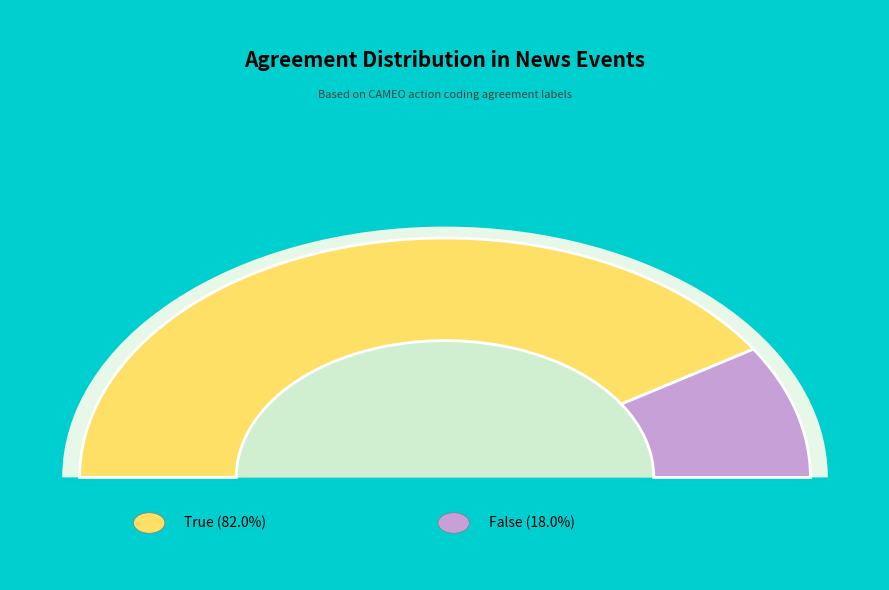

What percentage is NOT represented by False?

82.0%